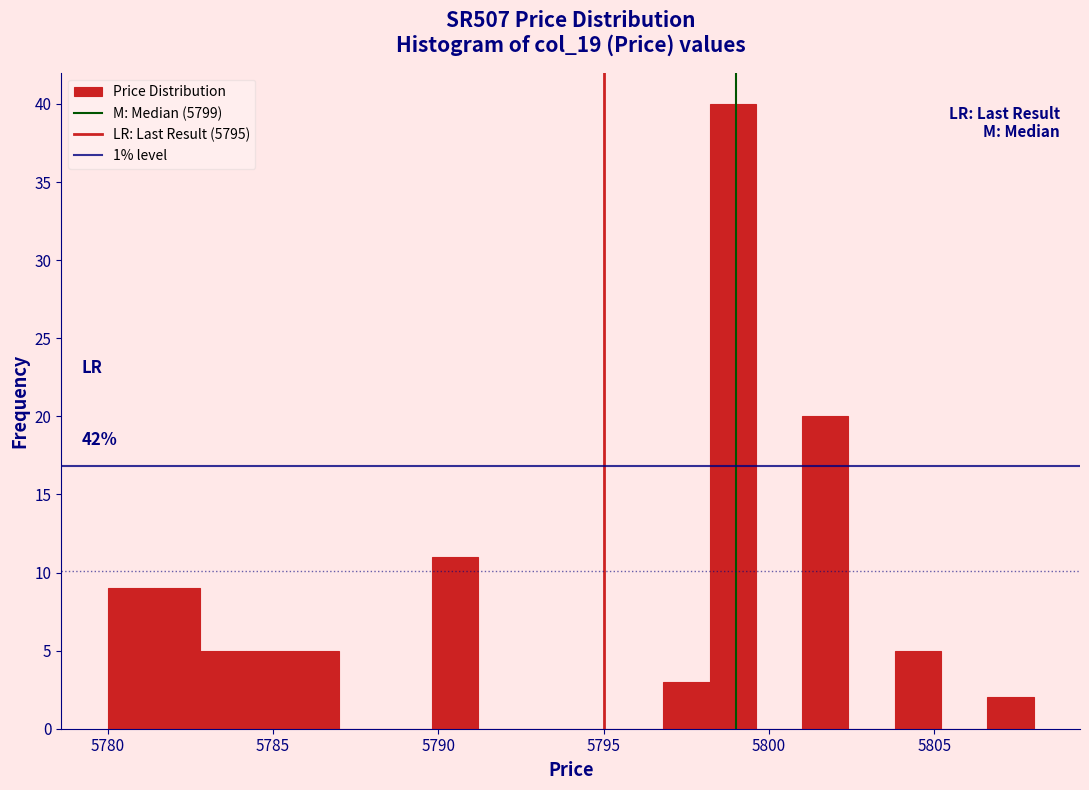

Read against the x-axis, roughly where is the centre of the tallest bar?

5799.0